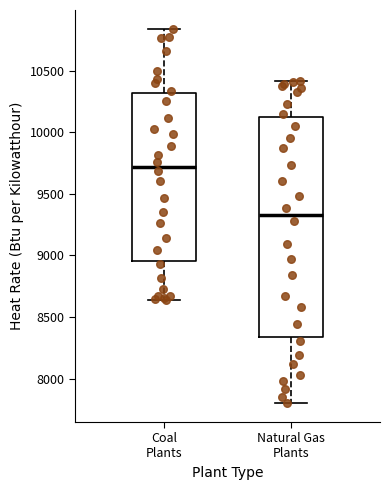

Which box is the tallest, from its lower edge to its upper edge?

Natural Gas Plants